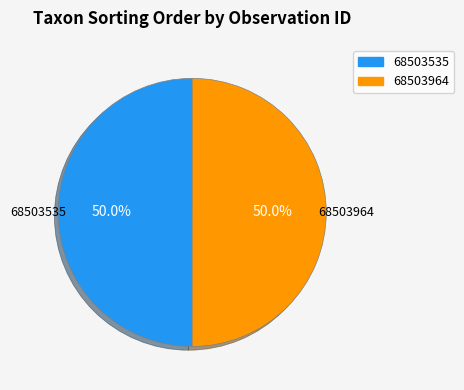

Combined, do 68503535 and 68503964 account for over 50%?

Yes